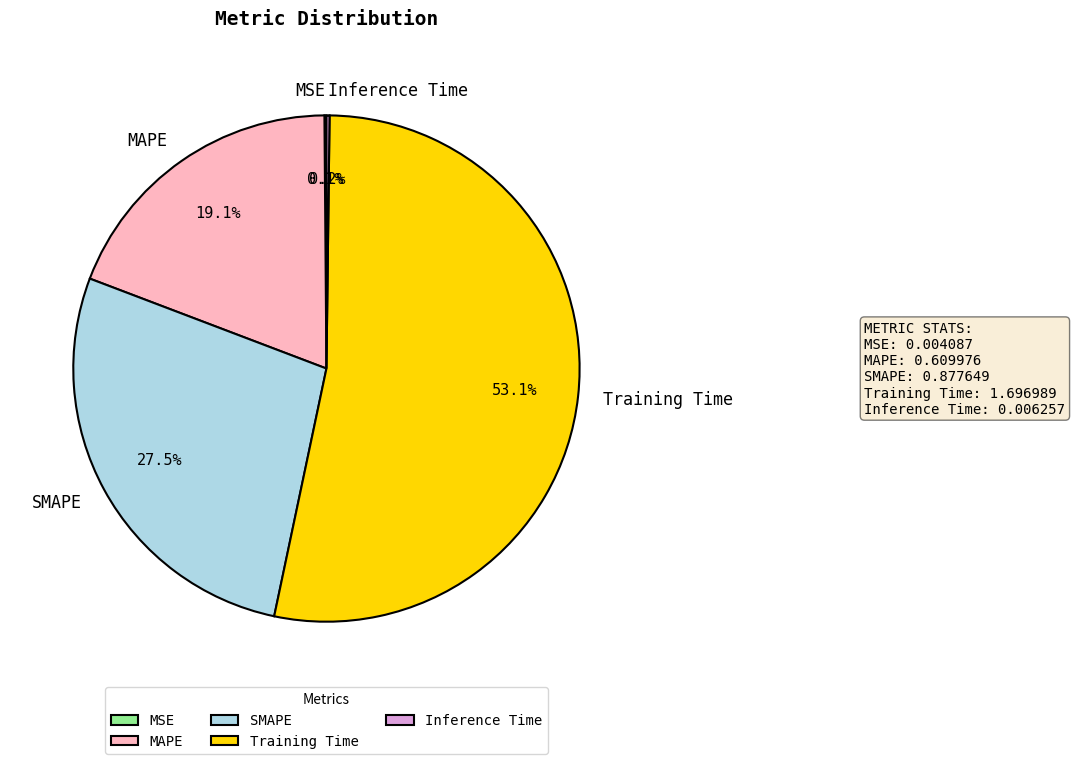

To the nearest percent, what is the combined percentage of SMAPE and MAPE?

47%